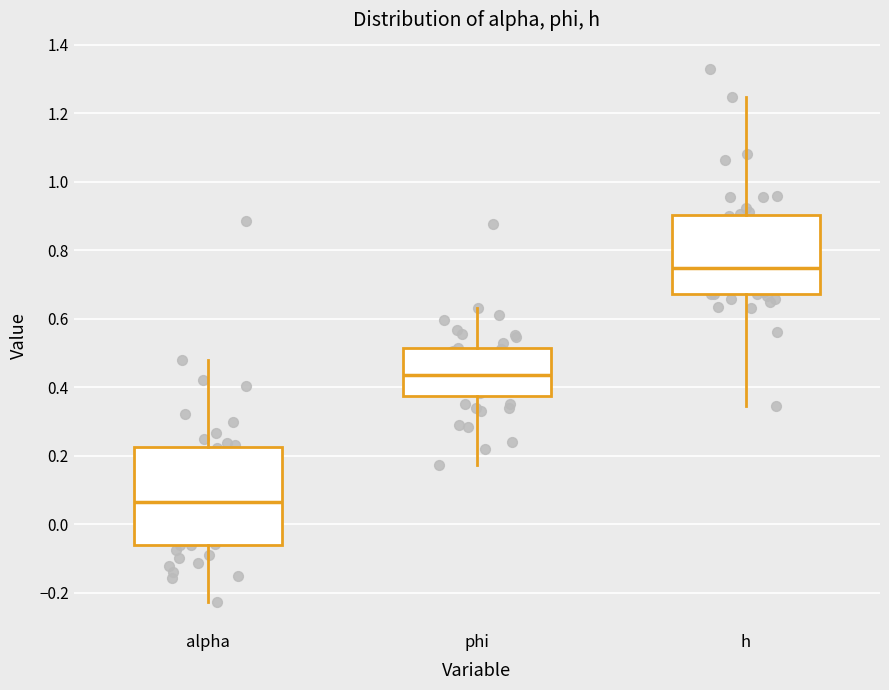

Which box is the tallest, from its lower edge to its upper edge?

alpha